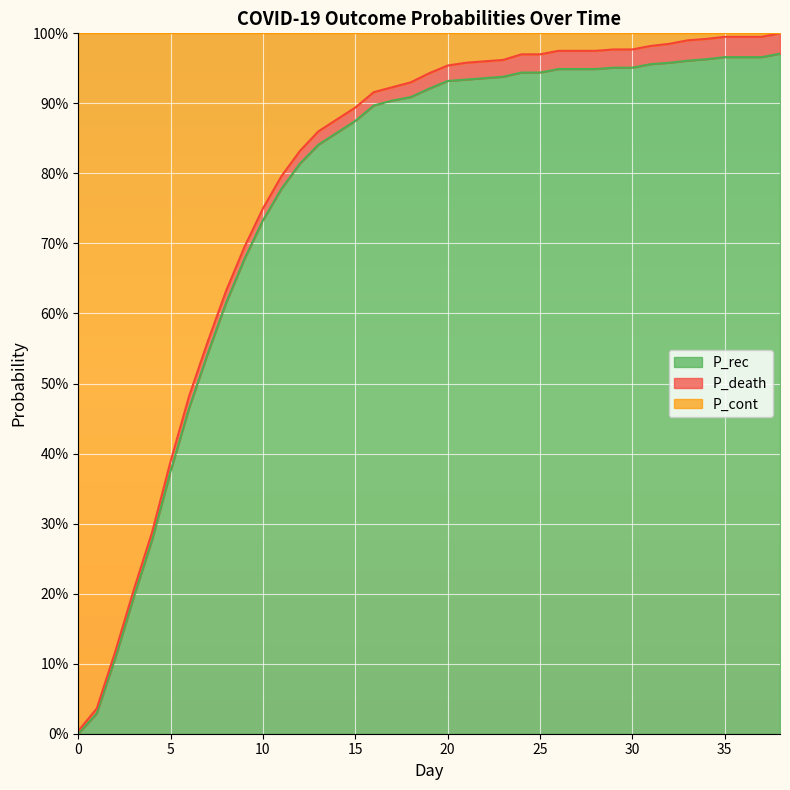

What is the value of the P_rec point at the 26th from the left?

0.9